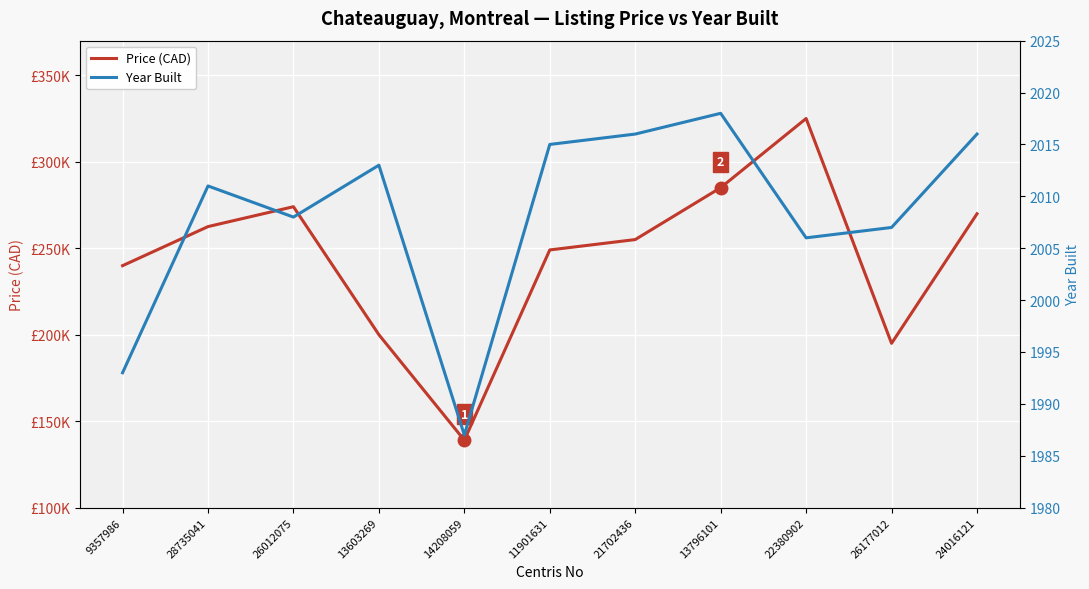

At which label does Price (CAD) reach its peak?

22380902